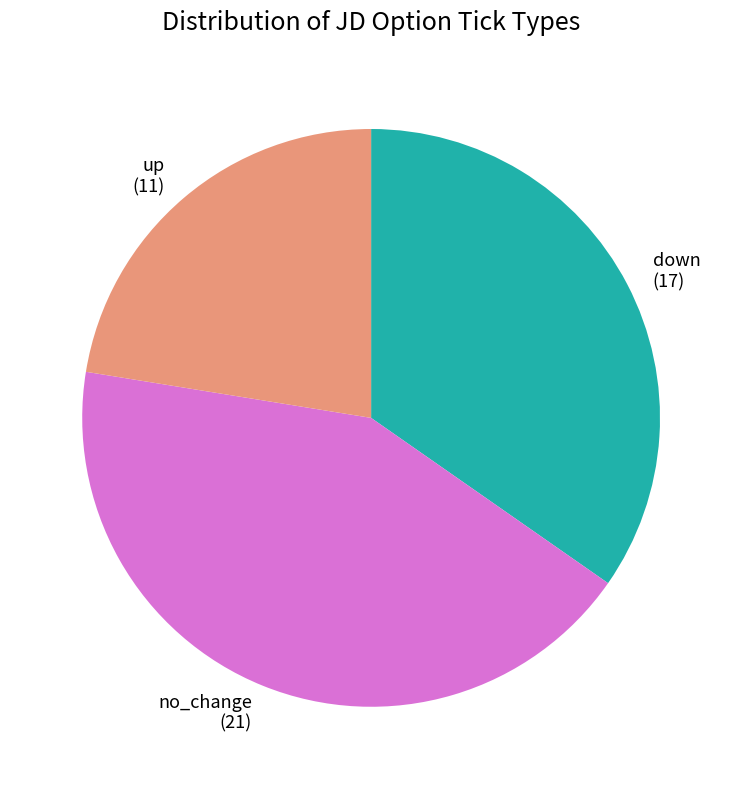

Which has a higher value, down or up?

down